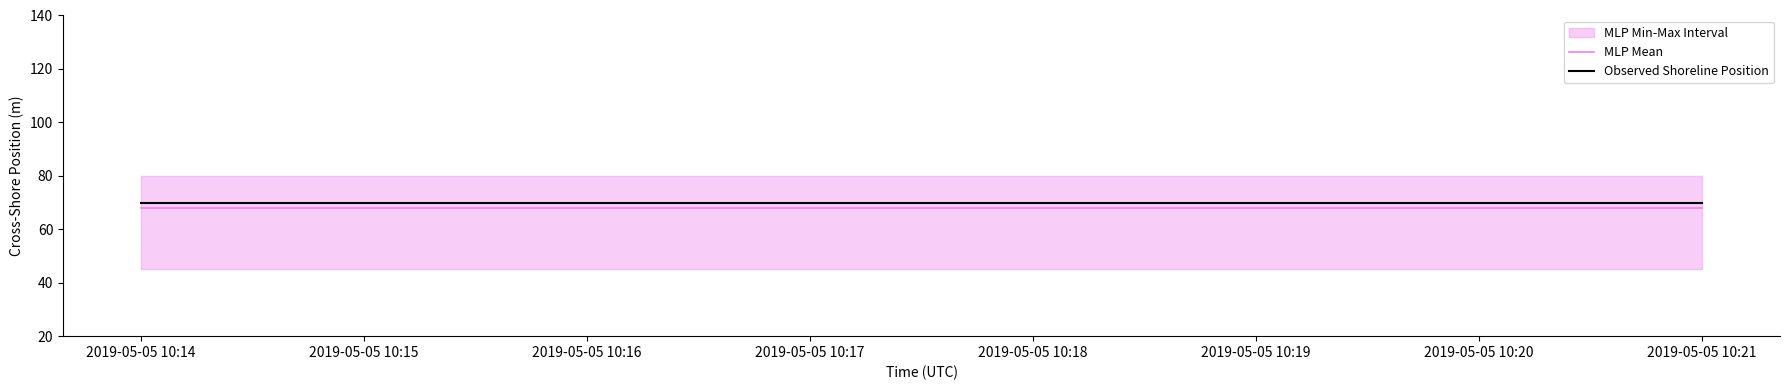

What is the sum of the MLP Mean values at 2019-05-05 10:21 and 2019-05-05 10:14?

136